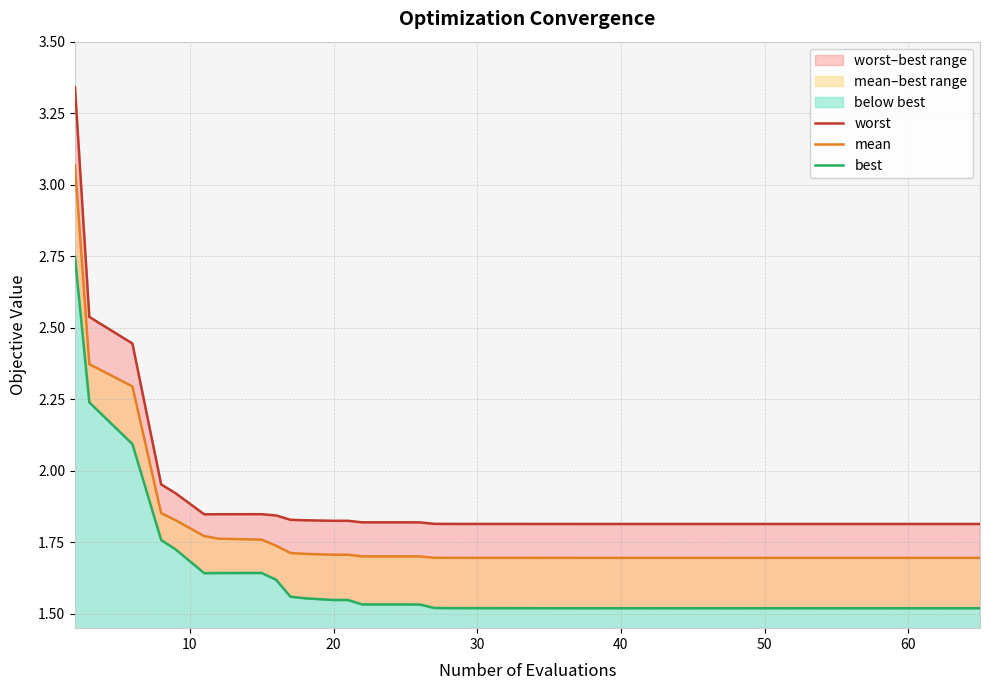

Which series has the widest spread of values?

worst